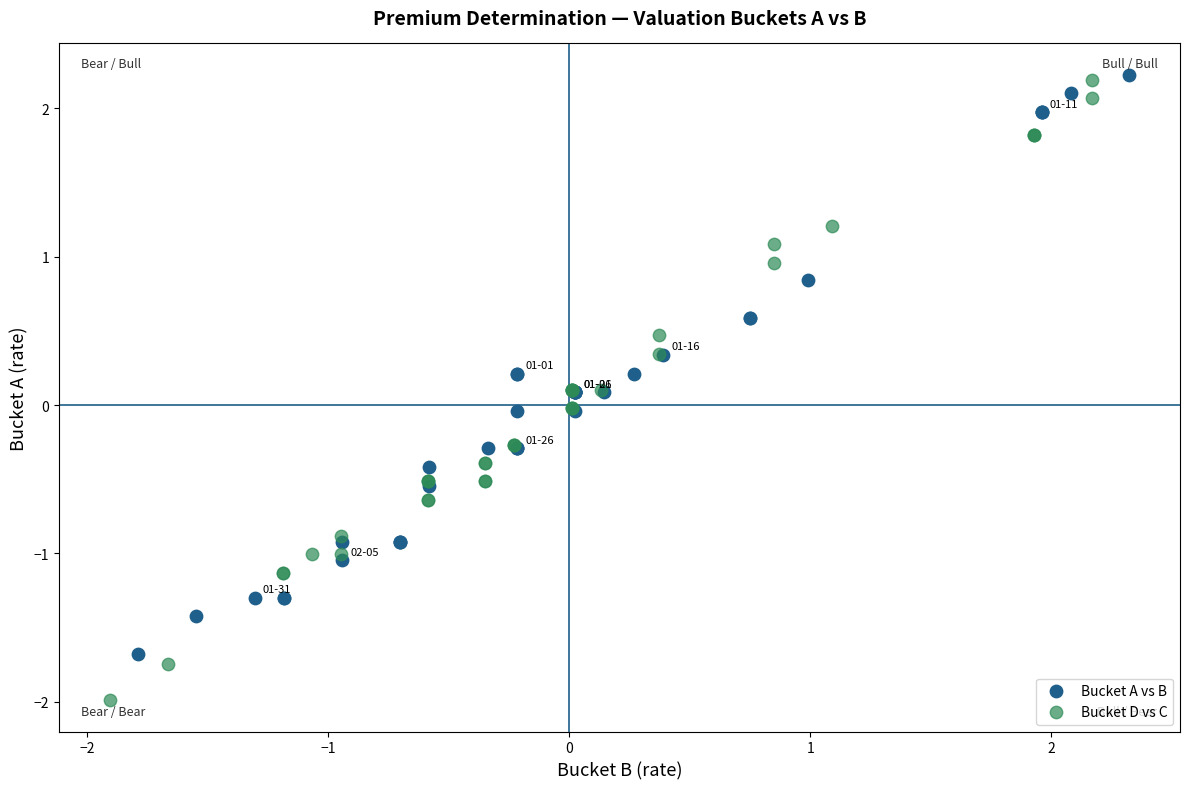

What are all the series names shown in the legend?

Bucket A vs B, Bucket D vs C